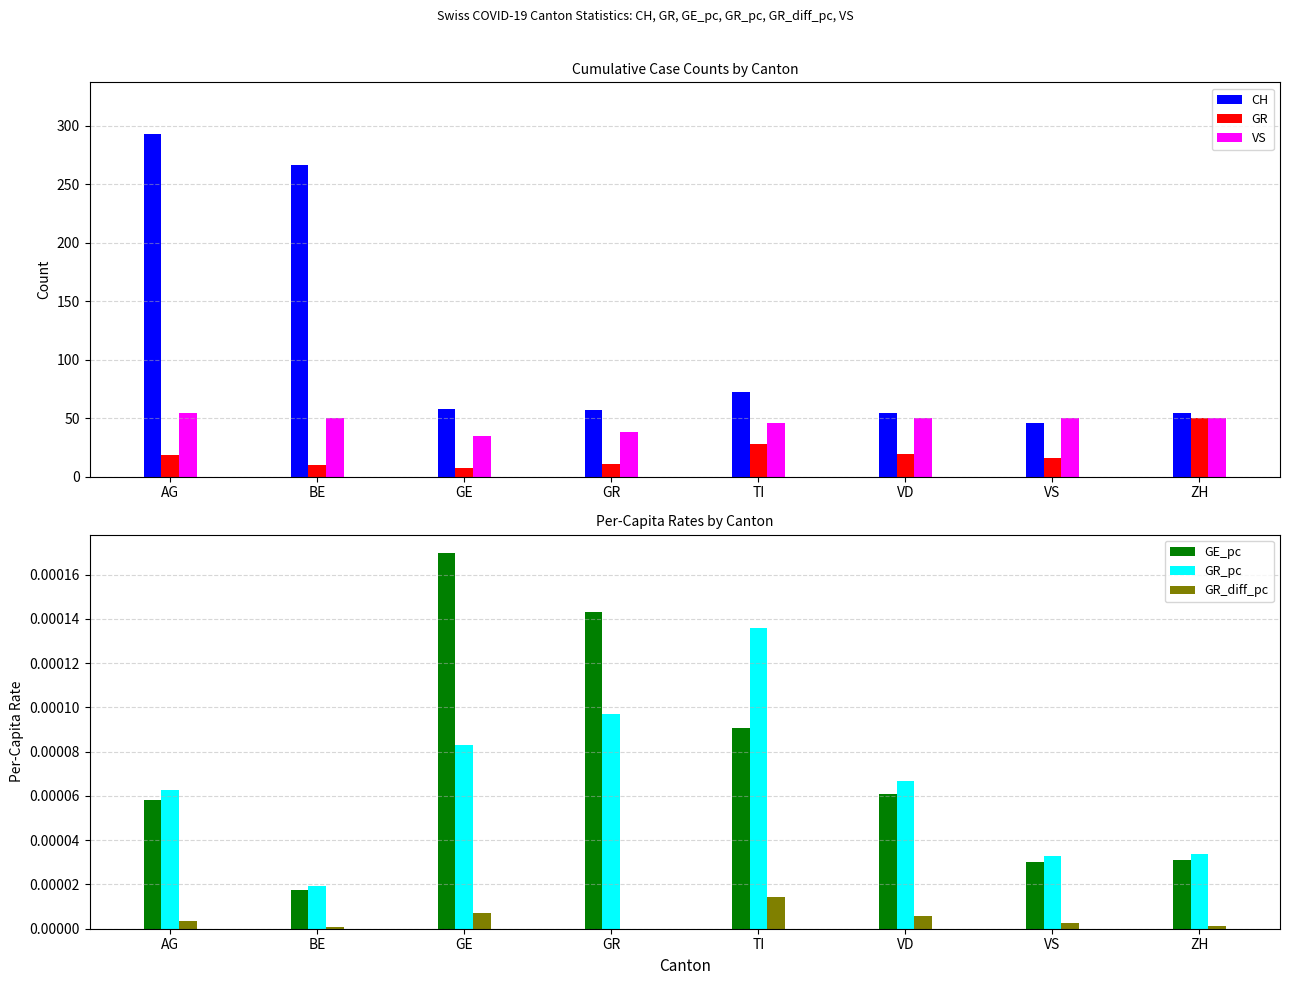

At which label does VS first exceed 50?

AG